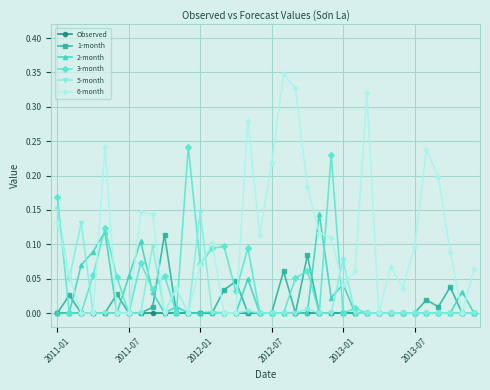

Which series has the largest total across all categories?

6-month